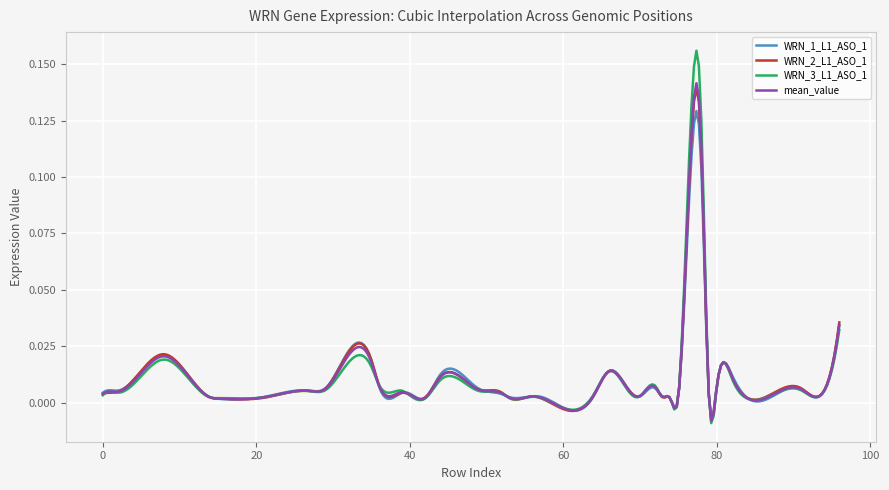

Which series has the widest spread of values?

WRN_3_L1_ASO_1